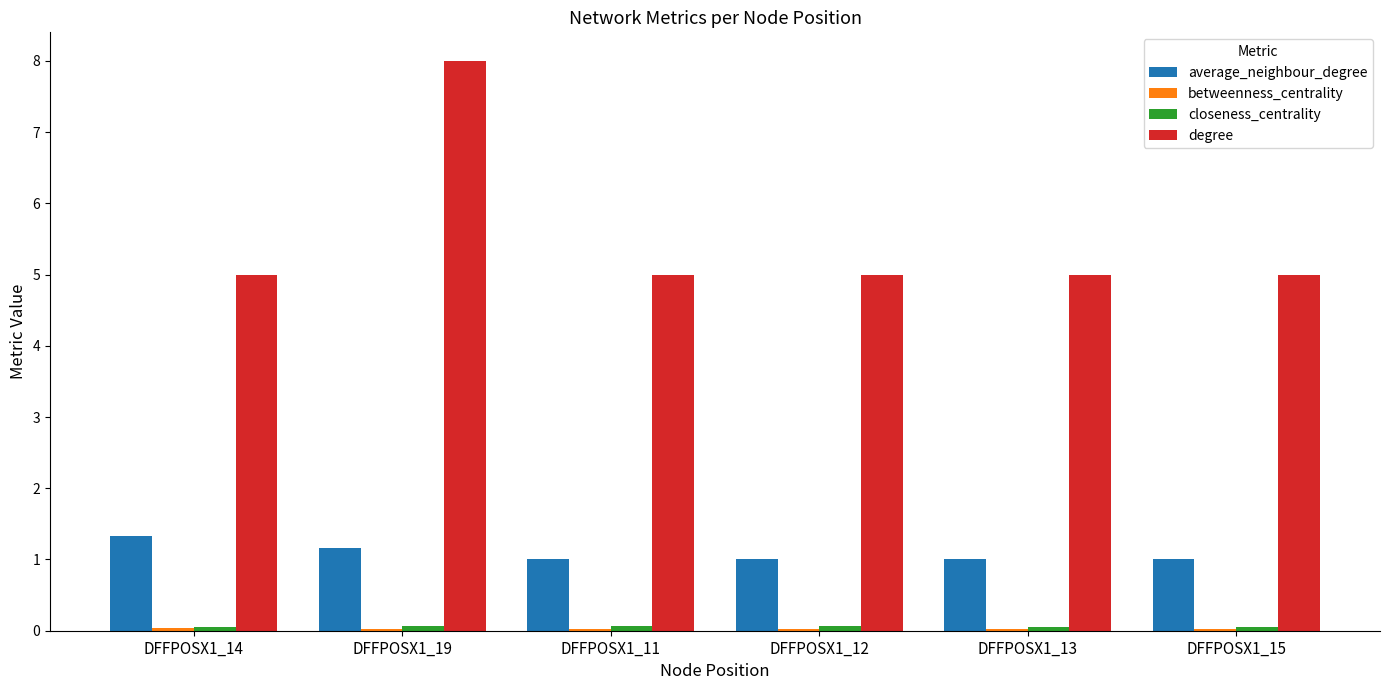

Which series has the largest total across all categories?

degree